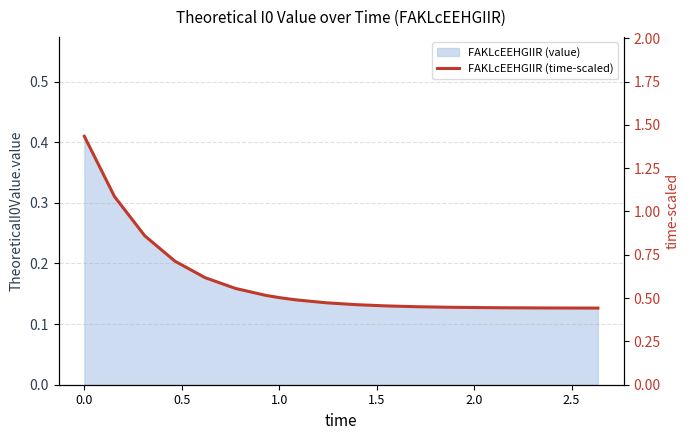

Reading left to right, what are all the values shown in this chart?

1.4	1.1	0.9	0.7	0.6	0.6	0.5	0.5	0.5	0.5	0.5	0.5	0.5	0.4	0.4	0.4	0.4	0.4	0.4	0.4